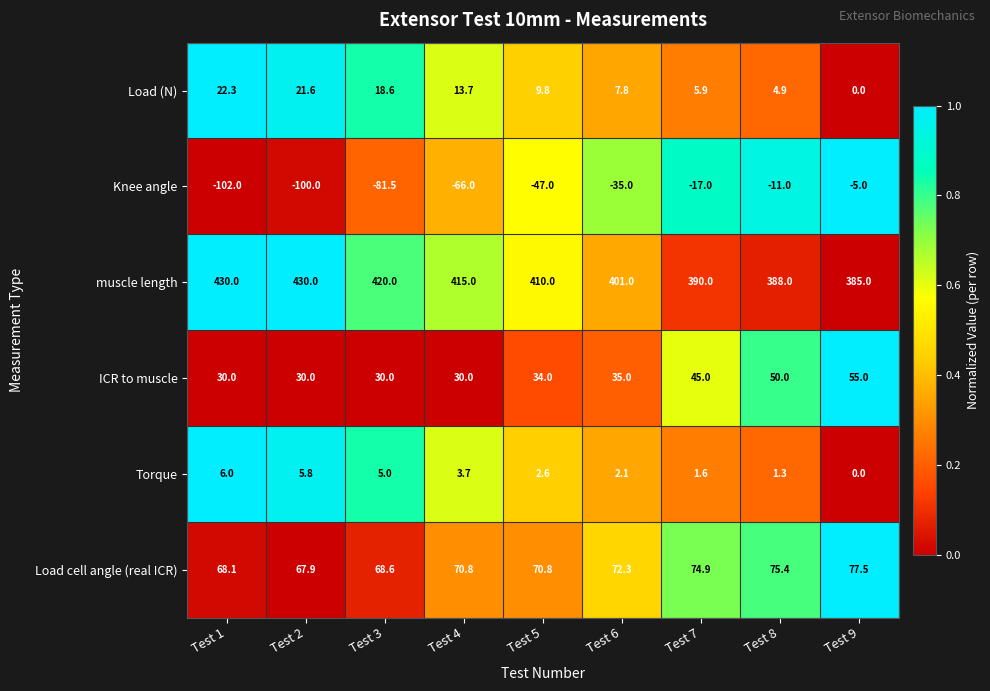

What is the difference between the highest and lowest values at Test 7?

407.0